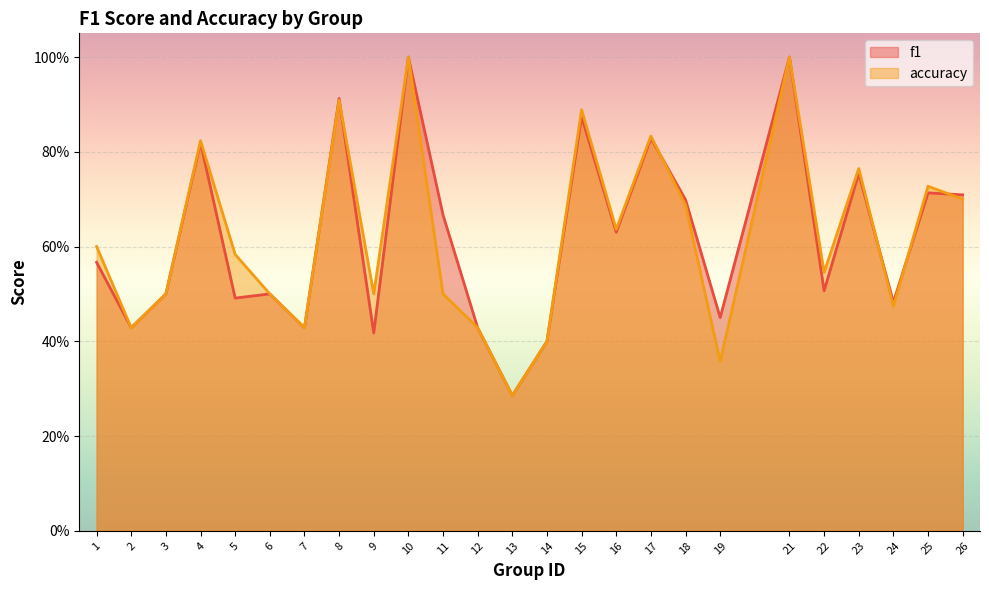

Reading left to right, list all the values displayed in this chart.

f1: 1=0.6	2=0.4	3=0.5	4=0.8	5=0.5	6=0.5	7=0.4	8=0.9	9=0.4	10=1.0	11=0.7	12=0.4	13=0.3	14=0.4	15=0.9	16=0.6	17=0.8	18=0.7	19=0.5	21=1.0	22=0.5	23=0.8	24=0.5	25=0.7	26=0.7
accuracy: 1=0.6	2=0.4	3=0.5	4=0.8	5=0.6	6=0.5	7=0.4	8=0.9	9=0.5	10=1.0	11=0.5	12=0.4	13=0.3	14=0.4	15=0.9	16=0.6	17=0.8	18=0.7	19=0.4	21=1.0	22=0.5	23=0.8	24=0.5	25=0.7	26=0.7